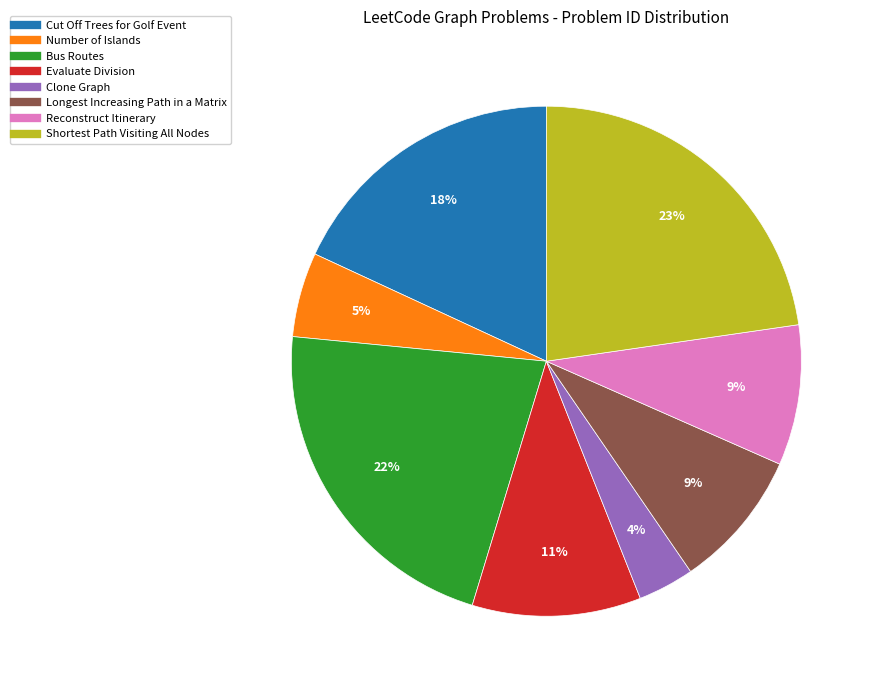

Combined, do Clone Graph and Number of Islands account for over 50%?

No